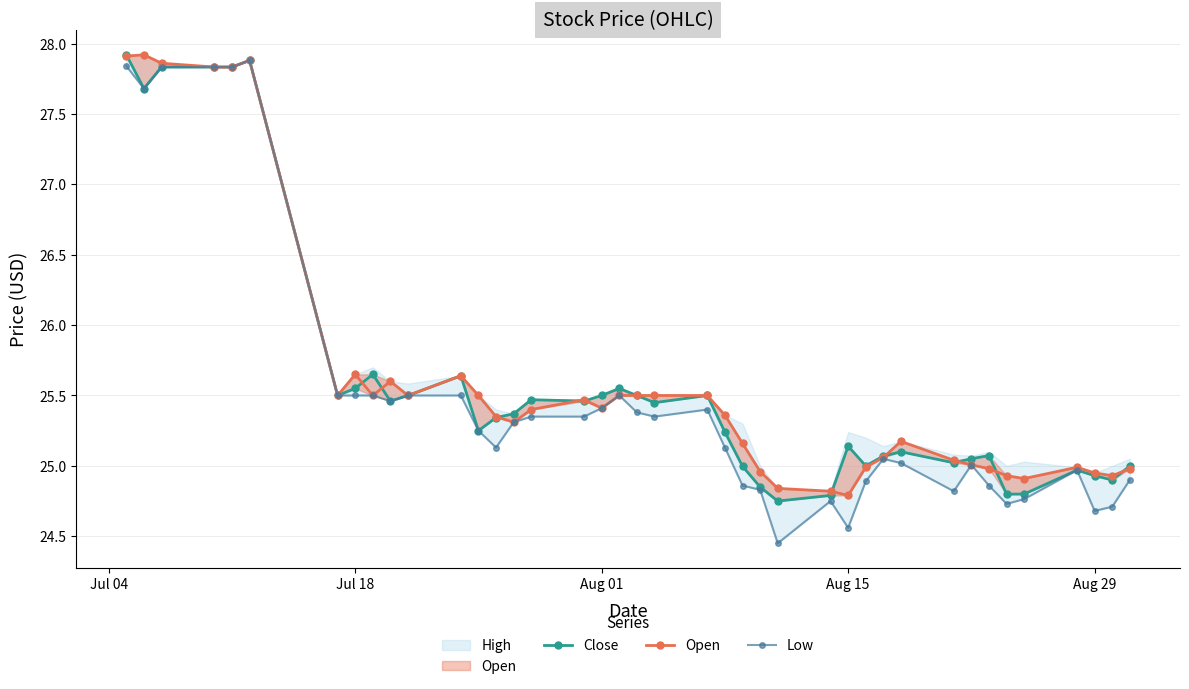

Which series has the largest range (max minus min)?

Low